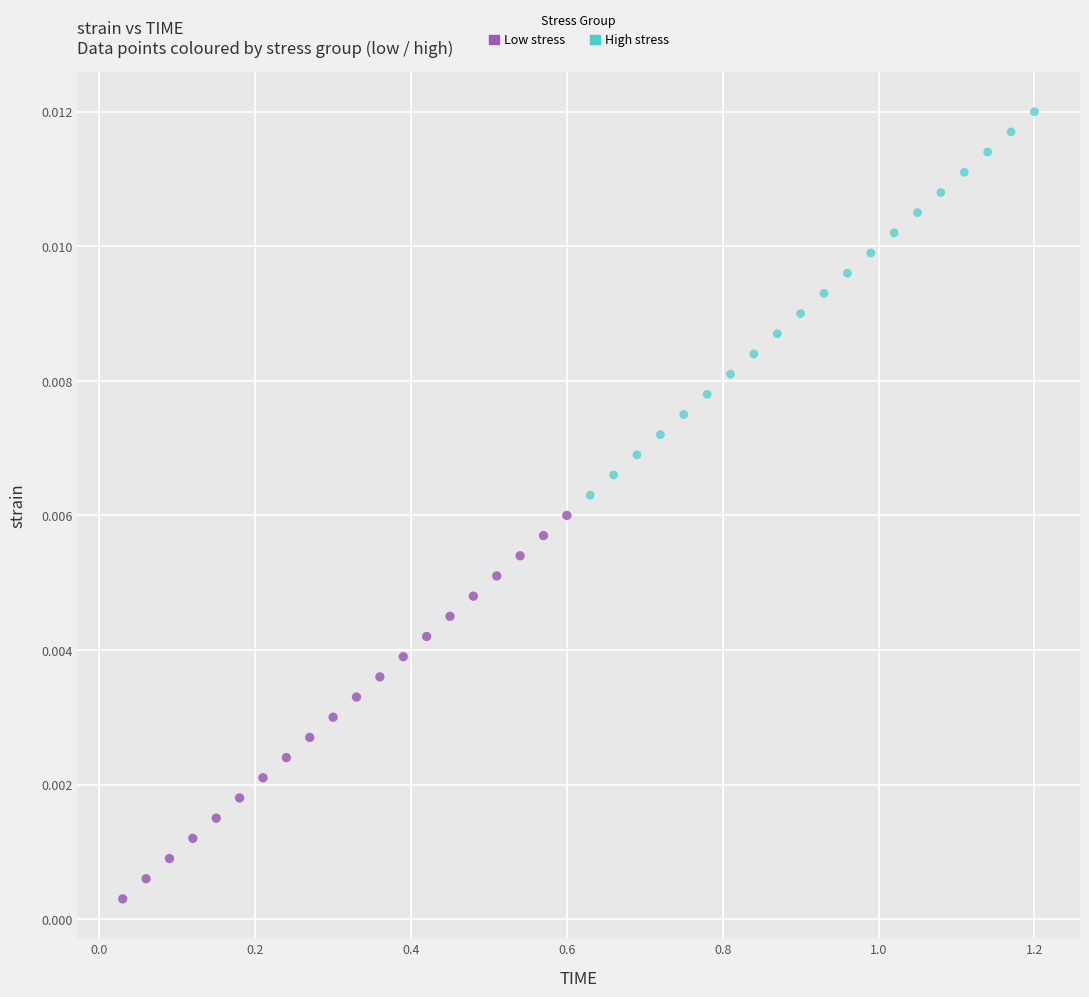

Which series contains the lowest Y value?

Low stress